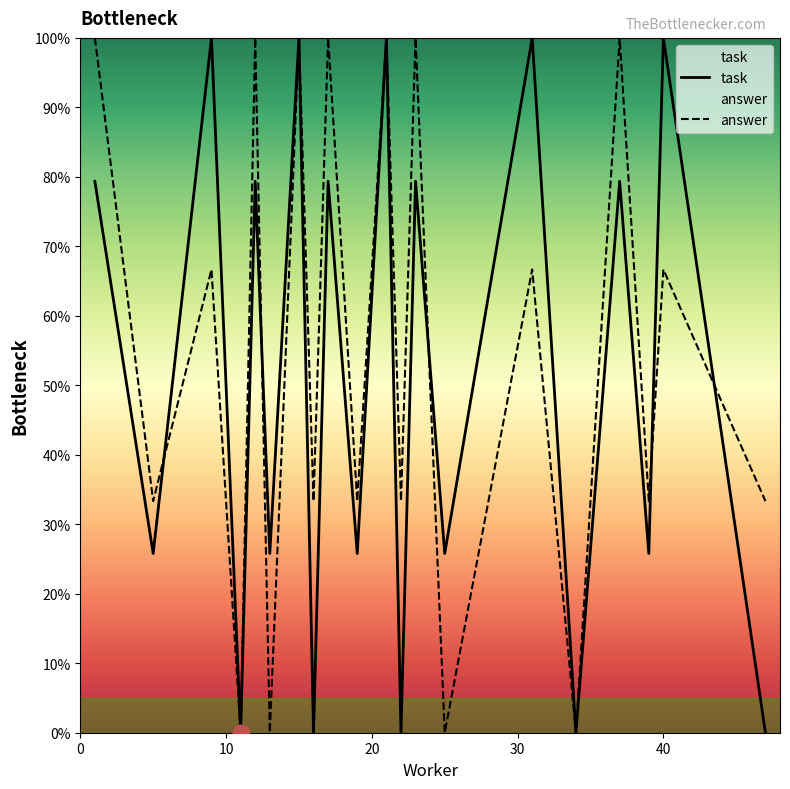

Does the chart display data point markers on the line(s)?

No